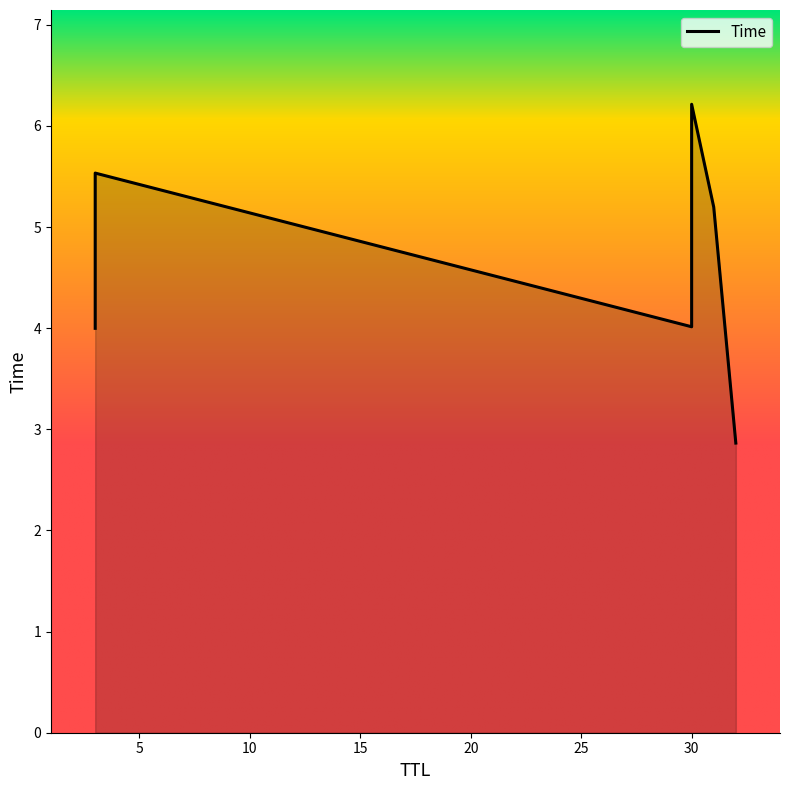

Rank the categories by value from highest to lowest.

30, 3, 31, 30, 3, 32